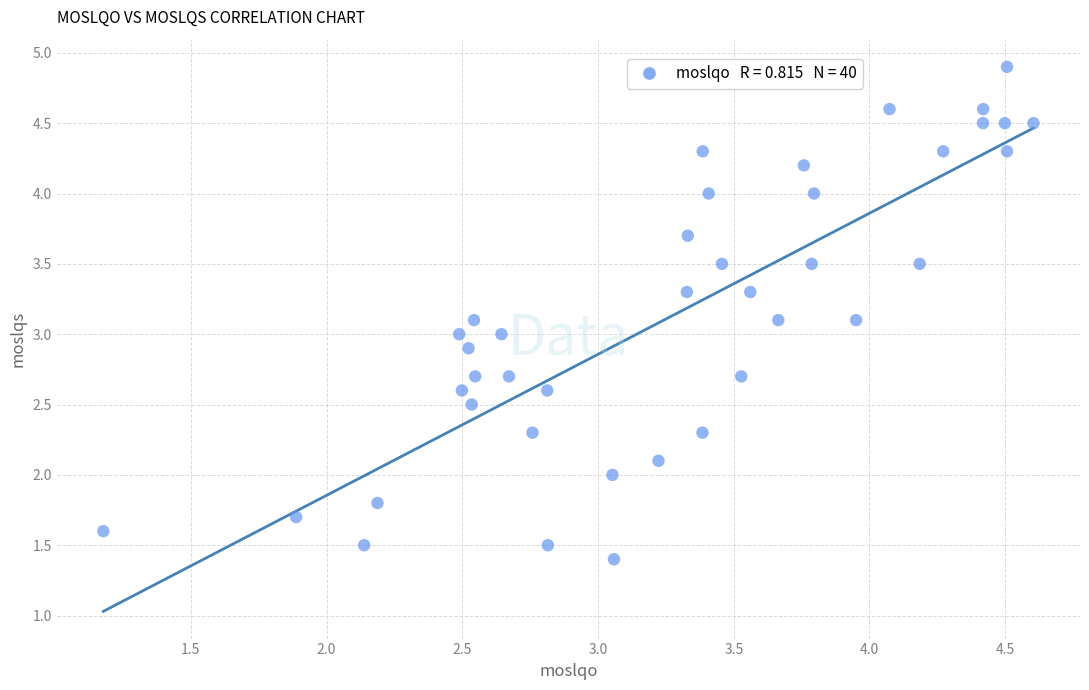

What is the range of X values (max minus min)?

3.4